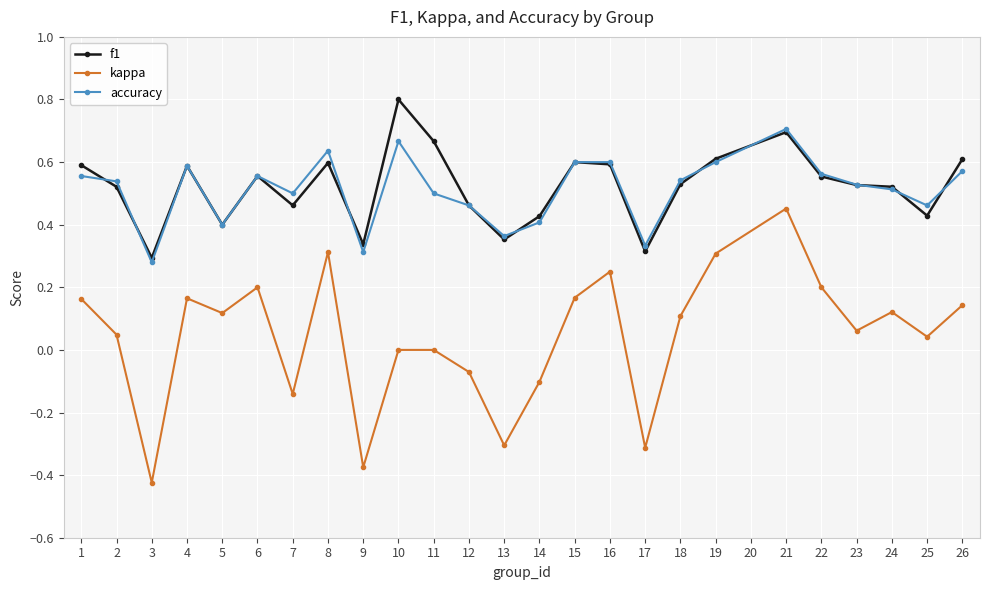

Which series changed the most between 1 and 3?

kappa